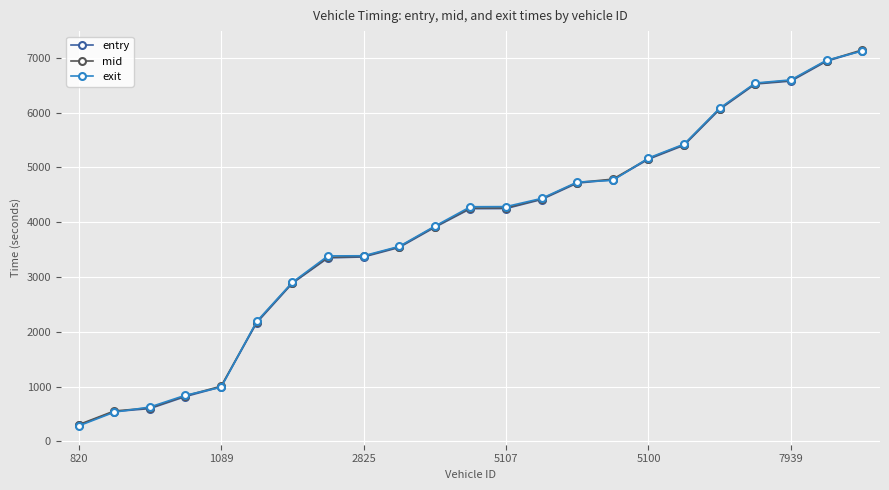

What is the highest value of the mid series?

7143.2